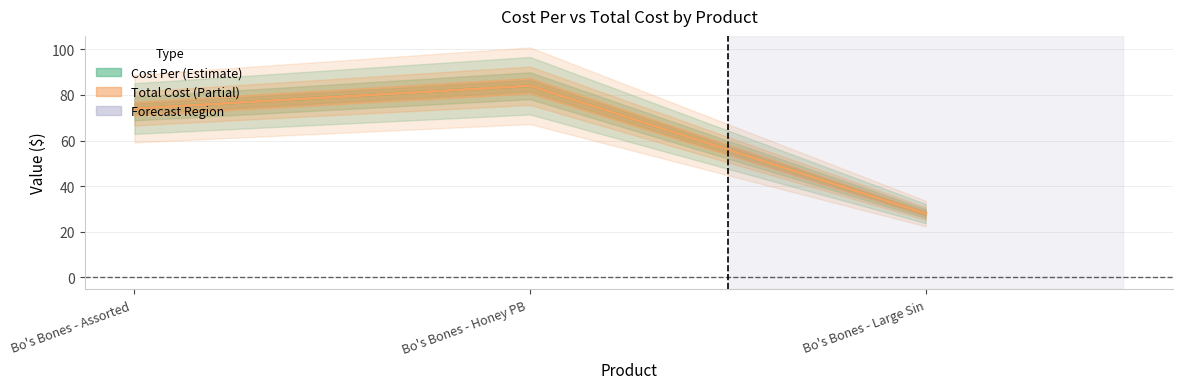

What is the difference between the maximum and second lowest values in the Cost Per series?

10